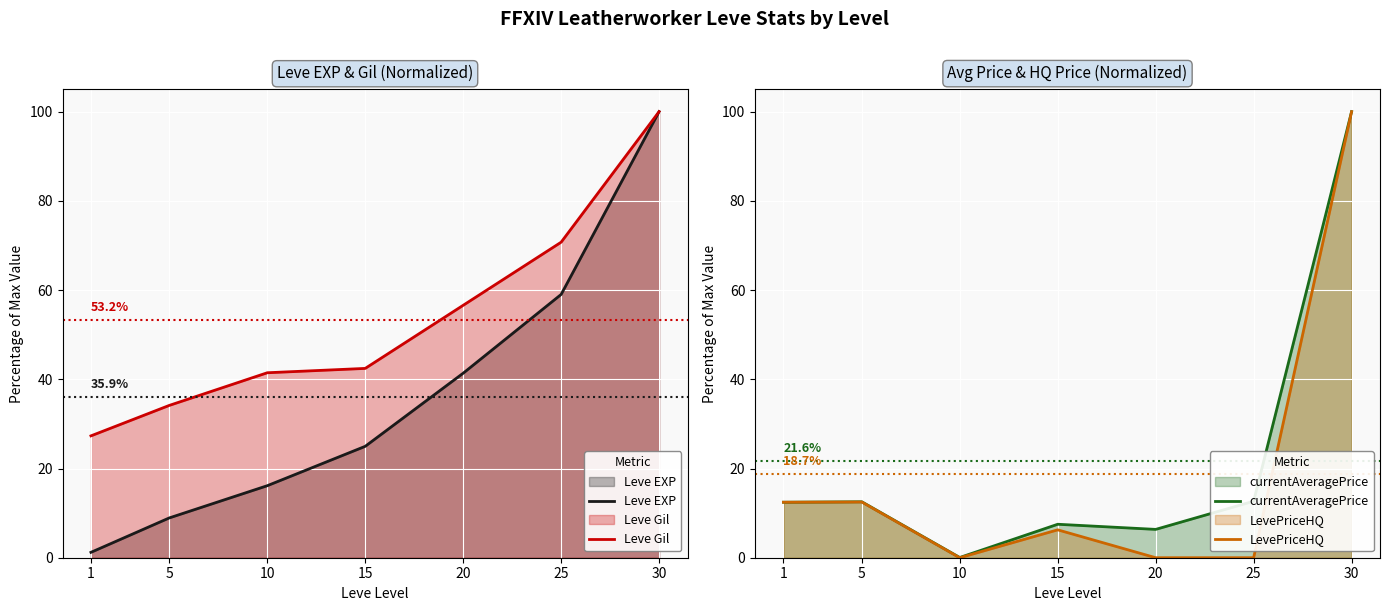

What is the average value of the Leve EXP series?

35.9